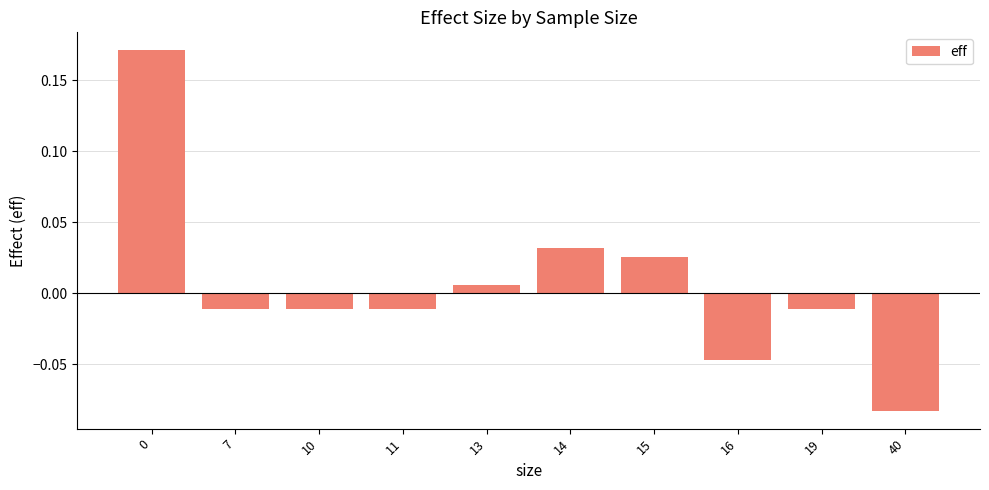

How many categories are shown in the chart?

10